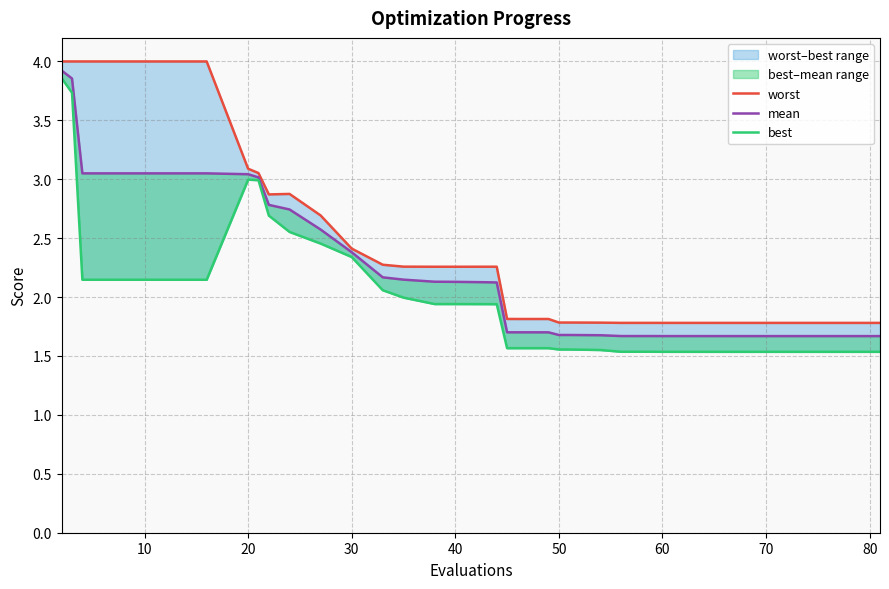

In worst, how many points are lower than both neighbors (excluding endpoints)?

2